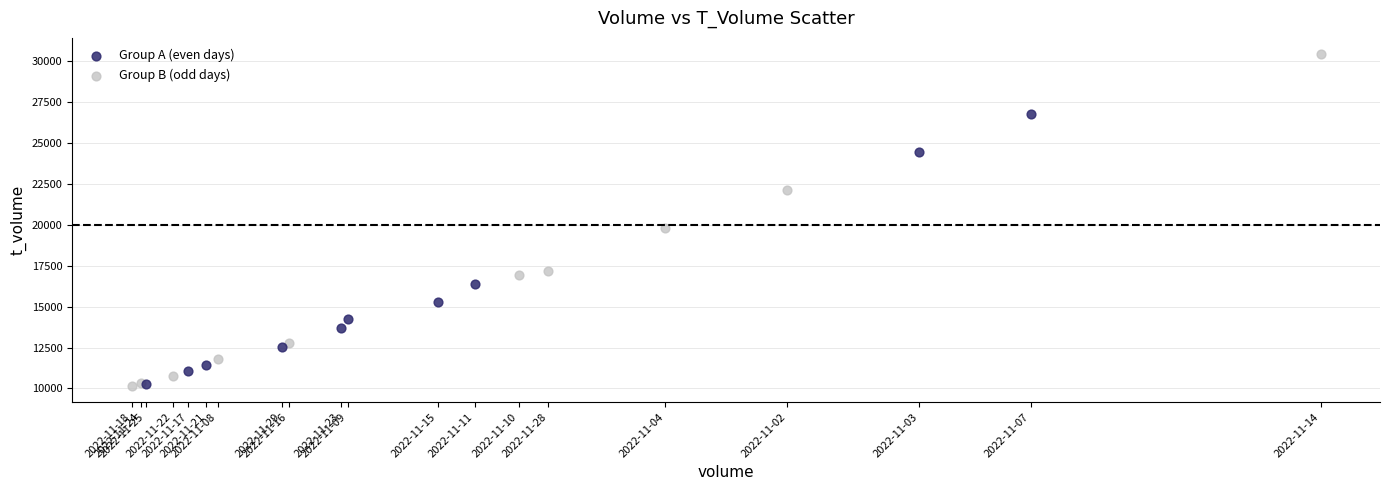

Which series contains the highest Y value?

Group B (odd days)